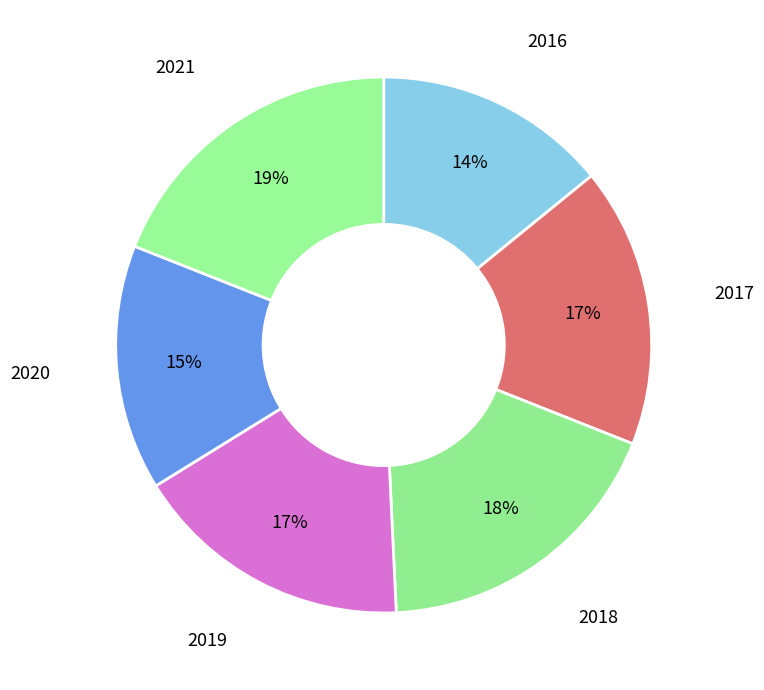

To the nearest percent, what is the average slice percentage?

17%